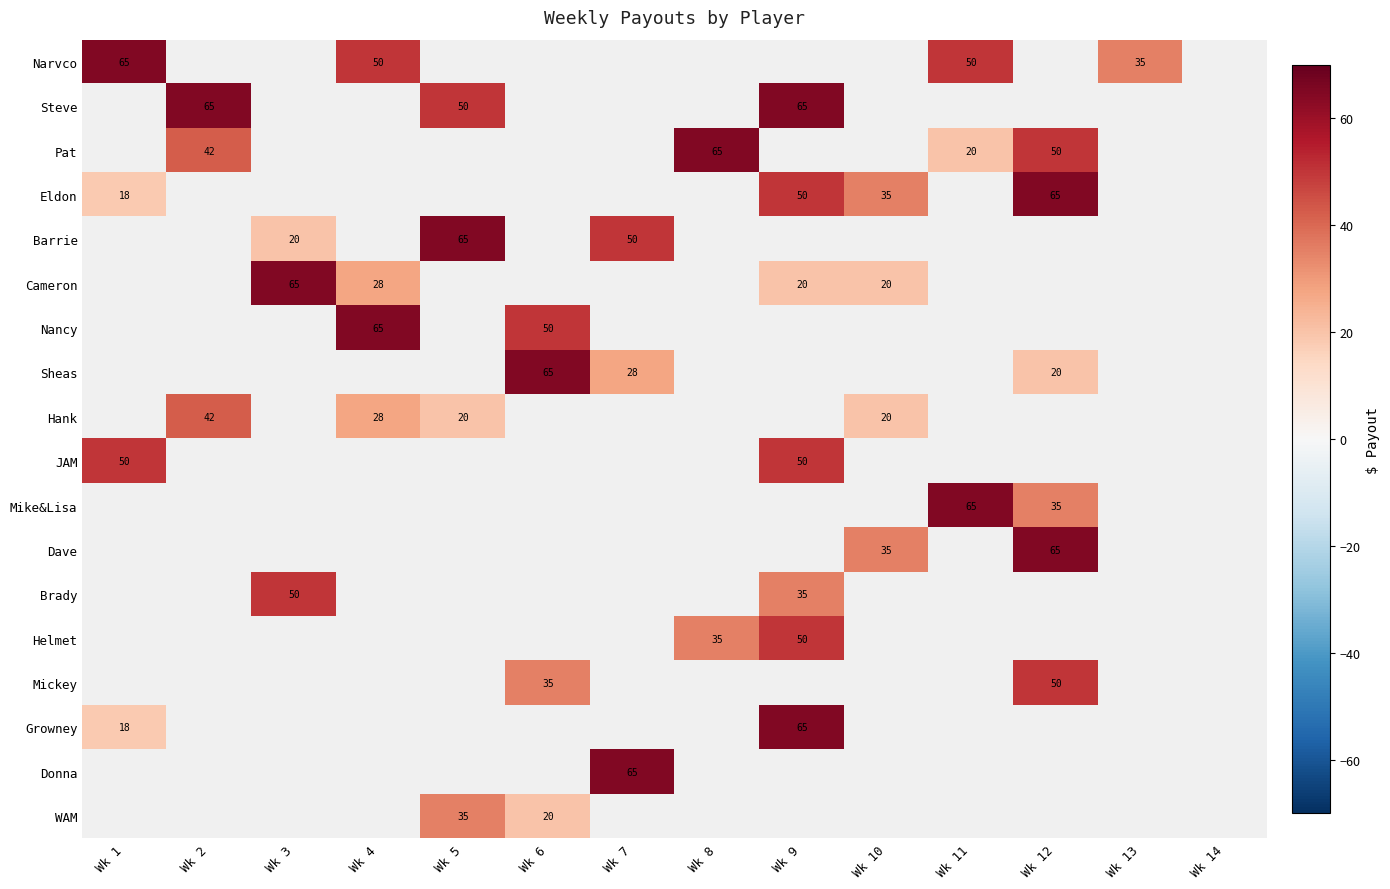

Which series has the largest range (max minus min)?

Eldon